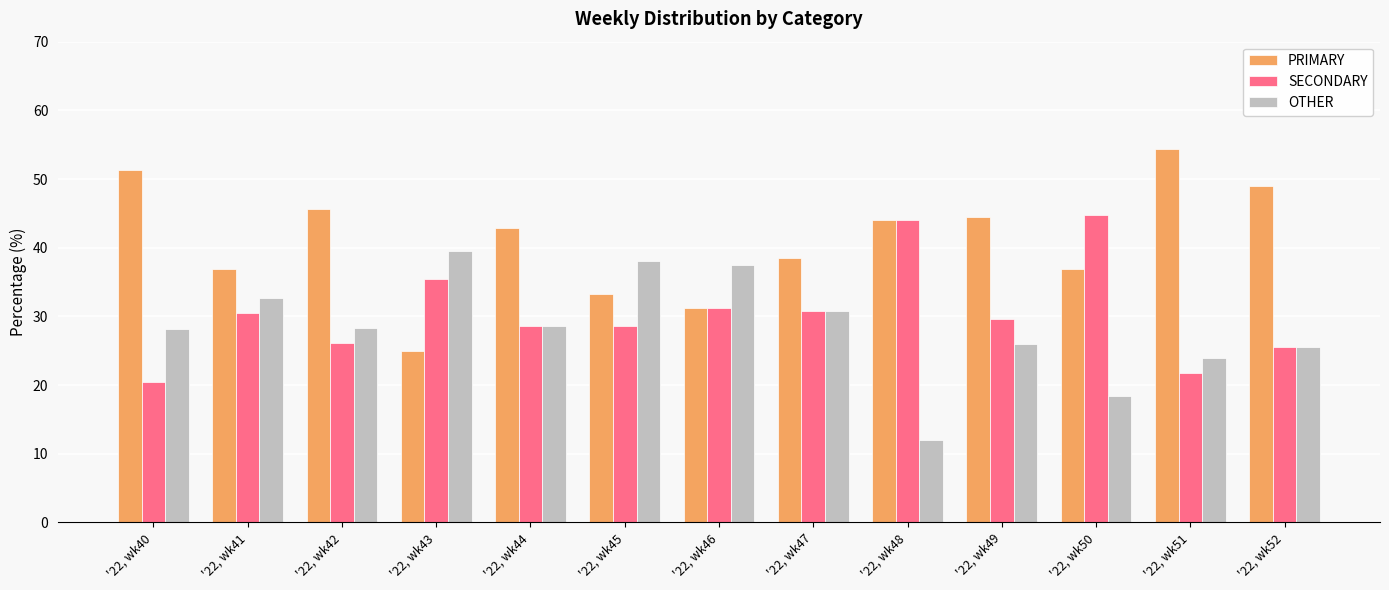

What is the difference between the highest and lowest values at '22, wk42?

19.6